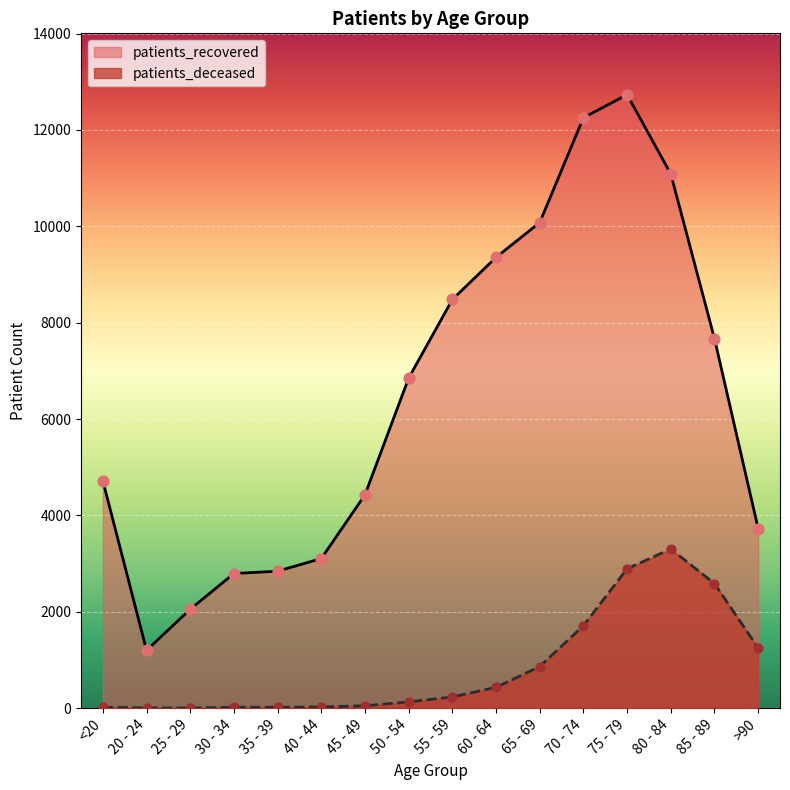

What are all the series names shown in the legend?

patients_recovered, patients_deceased